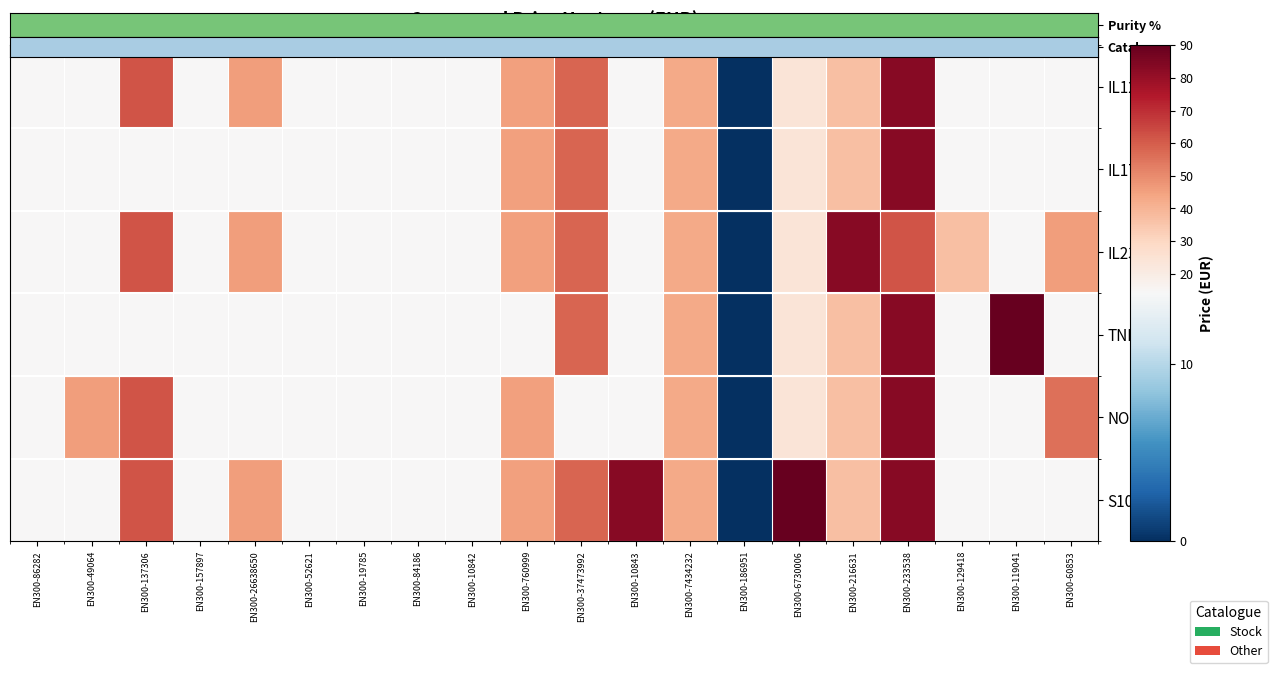

At EN300-60853, list the series in order from smallest to largest.

Catalogue, IL17A, TNF, S100A8, IL23A, NOS2